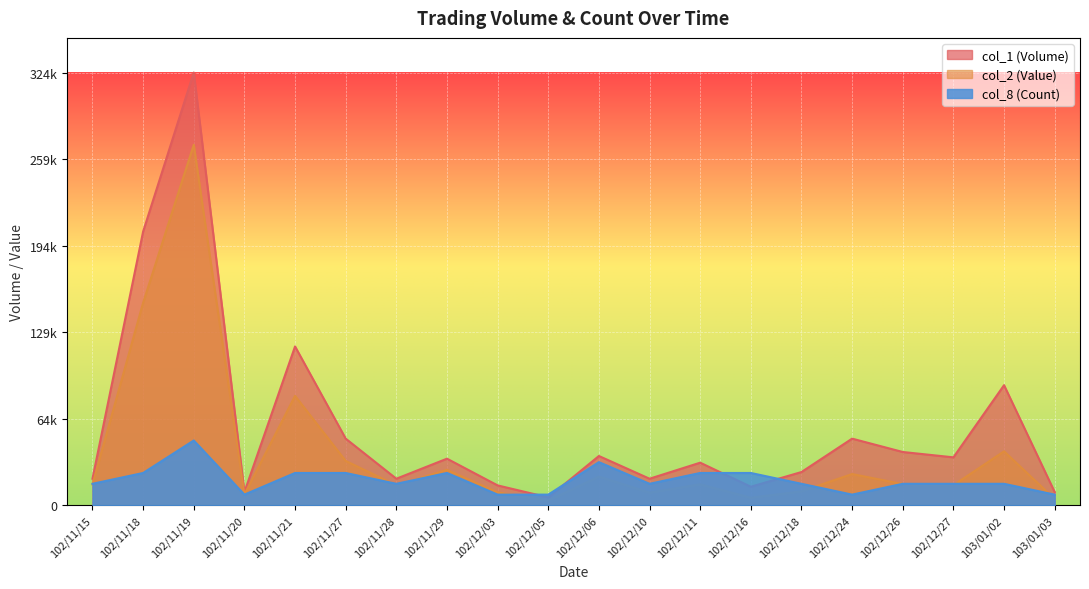

What is the difference between the maximum and second lowest values in the col_1 (Volume) series?

314000